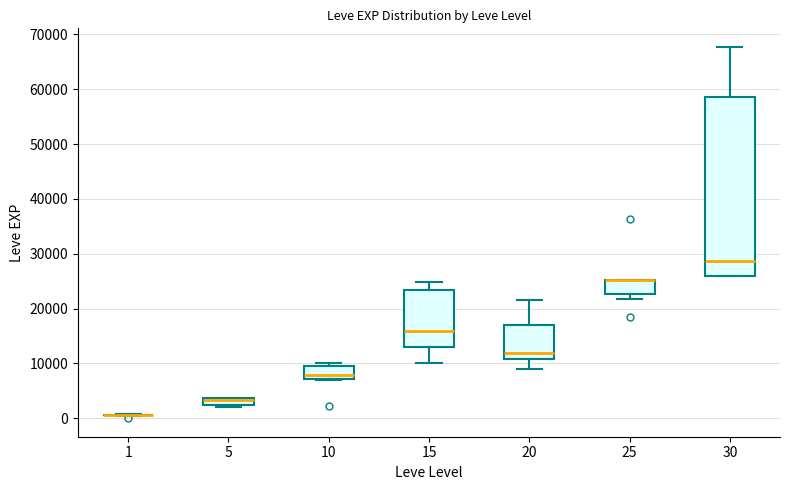

Which box is the tallest, from its lower edge to its upper edge?

30